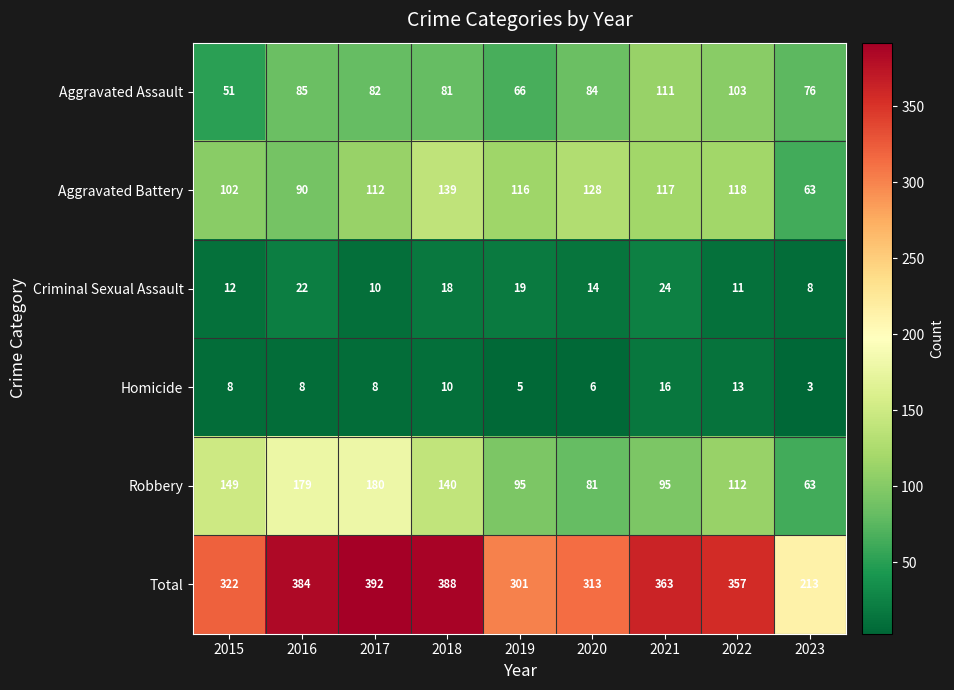

True or false: Total has a value of 313 at 2020.

True